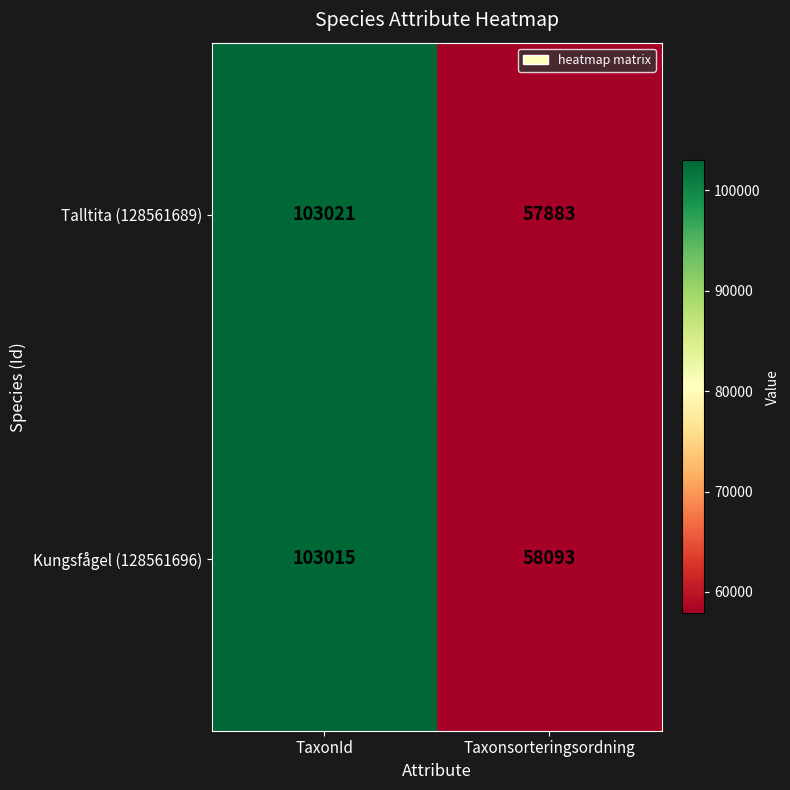

The value of Talltita (128561689) at Taxonsorteringsordning is 16622. True or false?

False